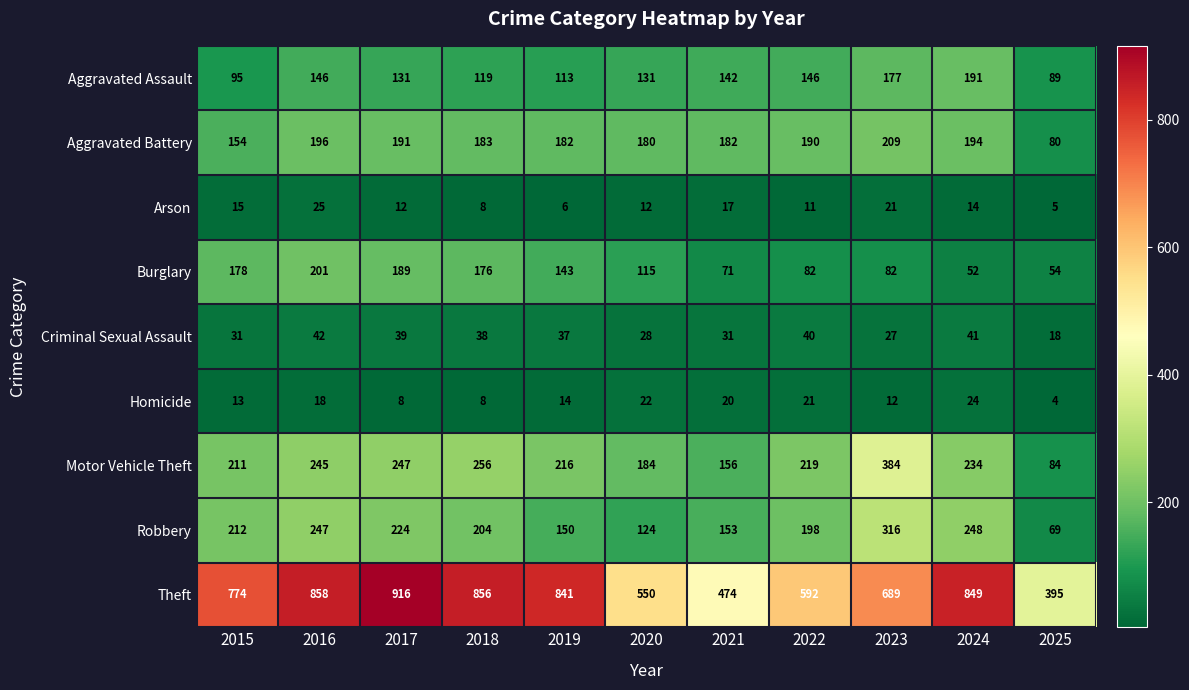

What is the spread (max minus min) of values at 2015?

761